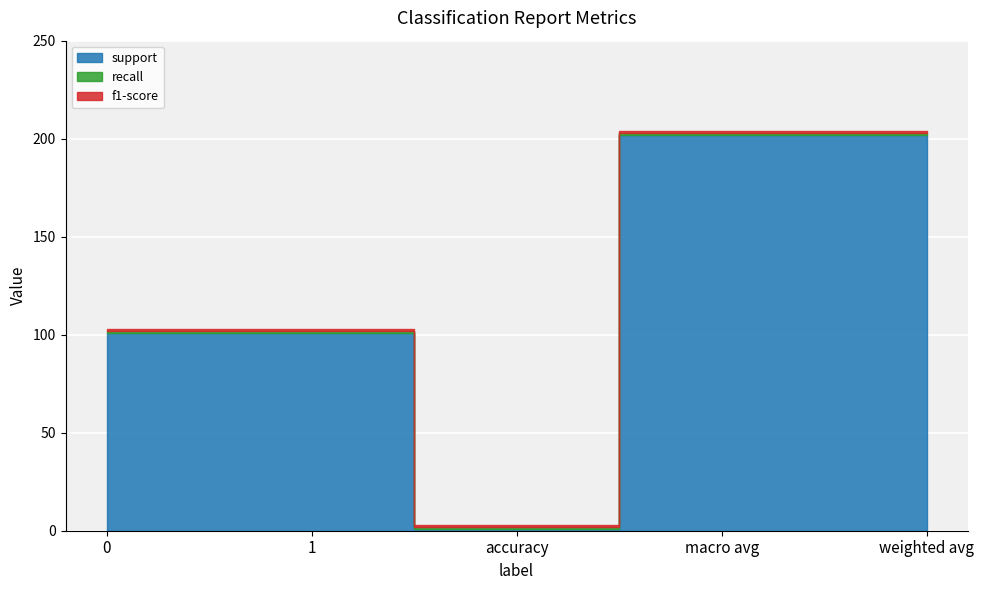

Is the value of recall at 0 greater than the value of f1-score at accuracy?

No